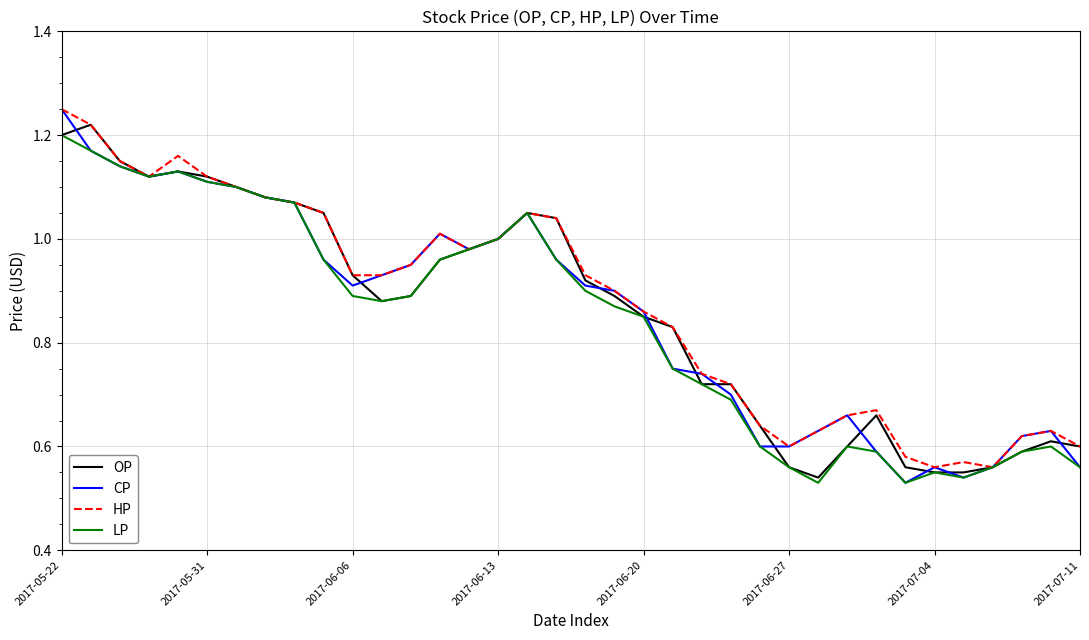

Reading right to left, extract all data points from this chart.

OP: 0.6	0.6	0.6	0.6	0.6	0.6	0.6	0.7	0.6	0.5	0.6	0.6	0.7	0.7	0.8	0.8	0.9	0.9	1.0	1.1	1.0	1.0	1.0	0.9	0.9	0.9	1.1	1.1	1.1	1.1	1.1	1.1	1.1	1.1	1.2	1.2
CP: 0.6	0.6	0.6	0.6	0.5	0.6	0.5	0.6	0.7	0.6	0.6	0.6	0.7	0.7	0.8	0.9	0.9	0.9	1.0	1.1	1.0	1.0	1.0	0.9	0.9	0.9	1.0	1.1	1.1	1.1	1.1	1.1	1.1	1.1	1.2	1.2
HP: 0.6	0.6	0.6	0.6	0.6	0.6	0.6	0.7	0.7	0.6	0.6	0.6	0.7	0.7	0.8	0.9	0.9	0.9	1.0	1.1	1.0	1.0	1.0	0.9	0.9	0.9	1.1	1.1	1.1	1.1	1.1	1.2	1.1	1.1	1.2	1.2
LP: 0.6	0.6	0.6	0.6	0.5	0.6	0.5	0.6	0.6	0.5	0.6	0.6	0.7	0.7	0.8	0.8	0.9	0.9	1.0	1.1	1.0	1.0	1.0	0.9	0.9	0.9	1.0	1.1	1.1	1.1	1.1	1.1	1.1	1.1	1.2	1.2